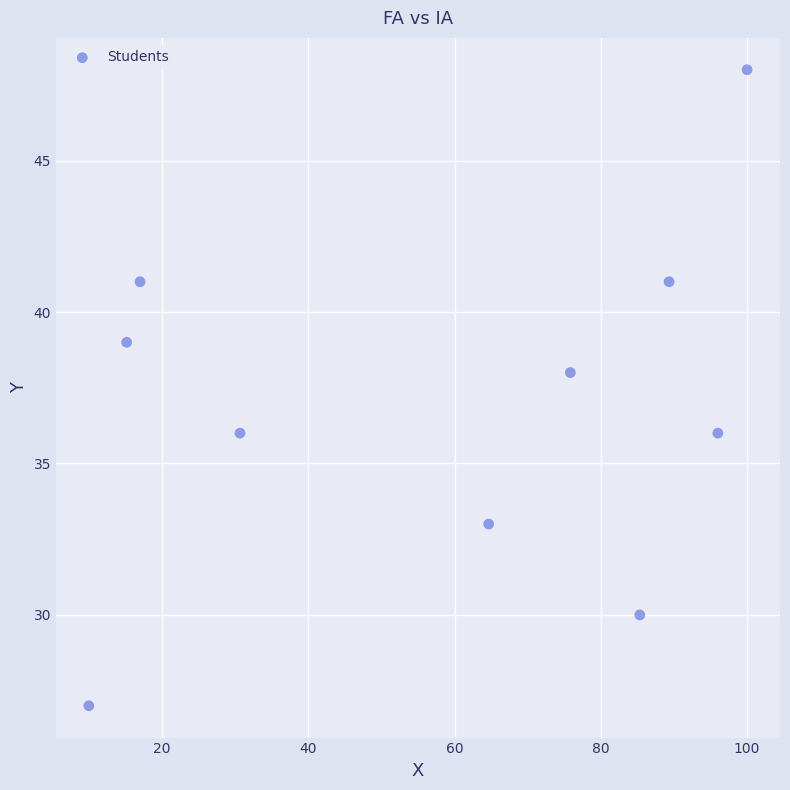

What is the range of Y values (max minus min)?

21